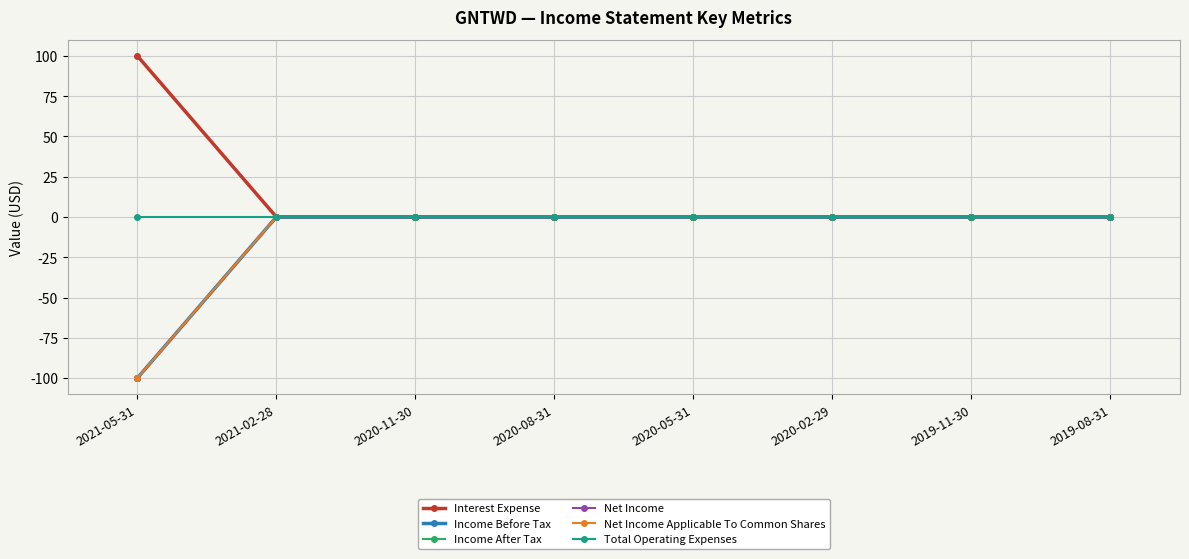

True or false: Income Before Tax and Net Income intersect in this chart.

False